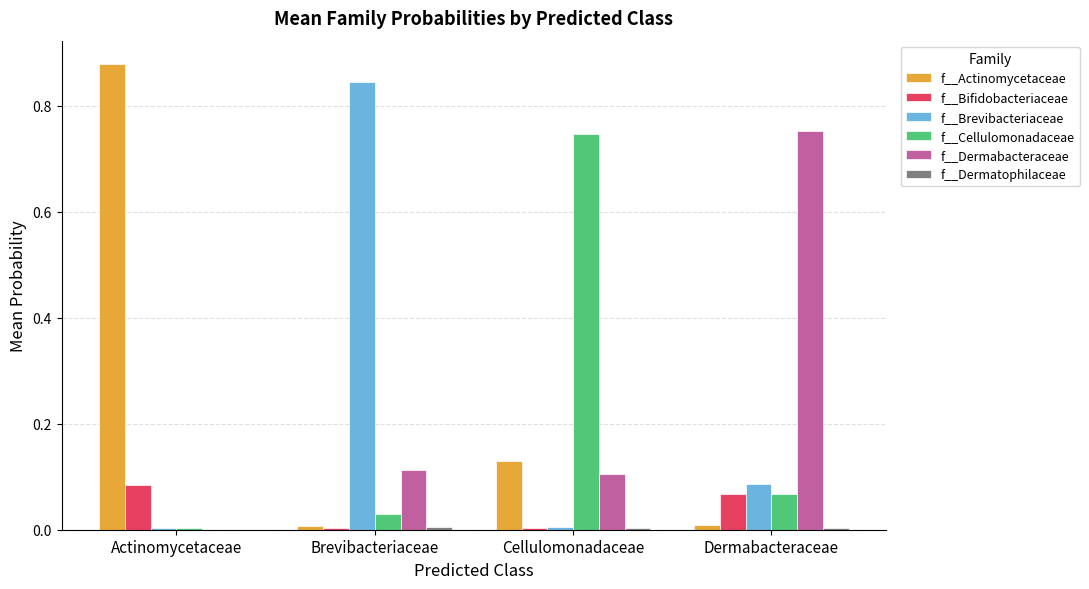

Is the value of f__Brevibacteriaceae at Brevibacteriaceae greater than the value of f__Actinomycetaceae at Cellulomonadaceae?

Yes